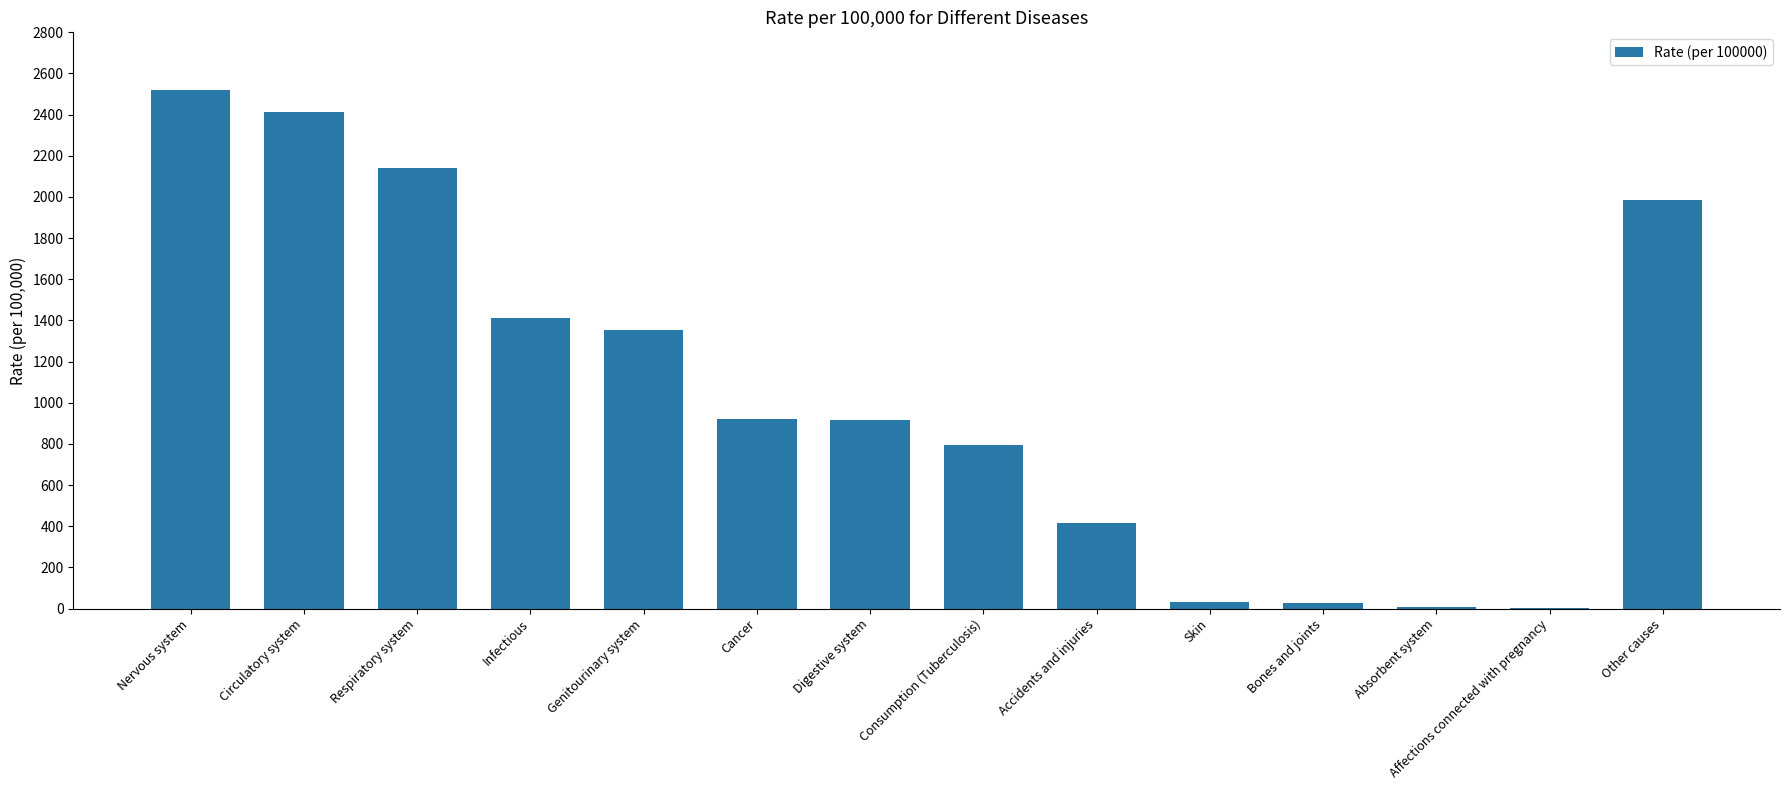

At which label does the data first exceed 921?

Nervous system